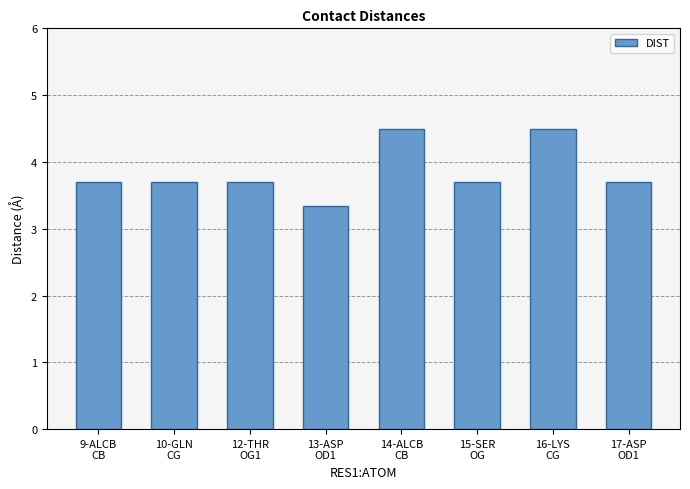

The chart shows a value of 5.1 at 10-GLN
CG. True or false?

False